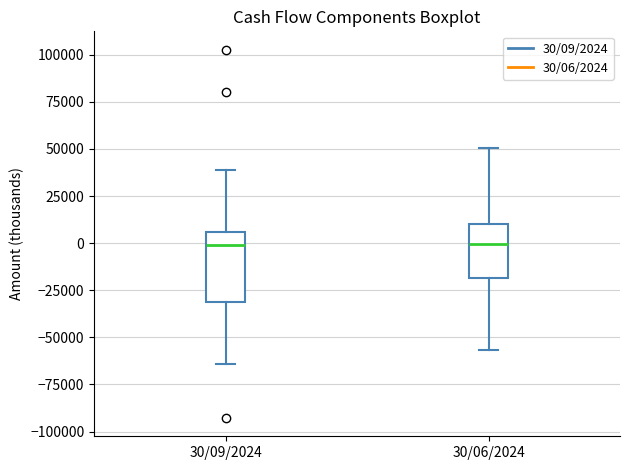

Reading left to right, transcribe this box plot: for each box, give where its median line is, the range the box spans, and where its two whiskers end, as read against the y-axis. The values are not printed on the chart, so give them approximately, as read against the axis.

30/09/2024: median 0, box -30000 to 5000, whiskers -65000 to 40000
30/06/2024: median 0, box -20000 to 10000, whiskers -55000 to 50000